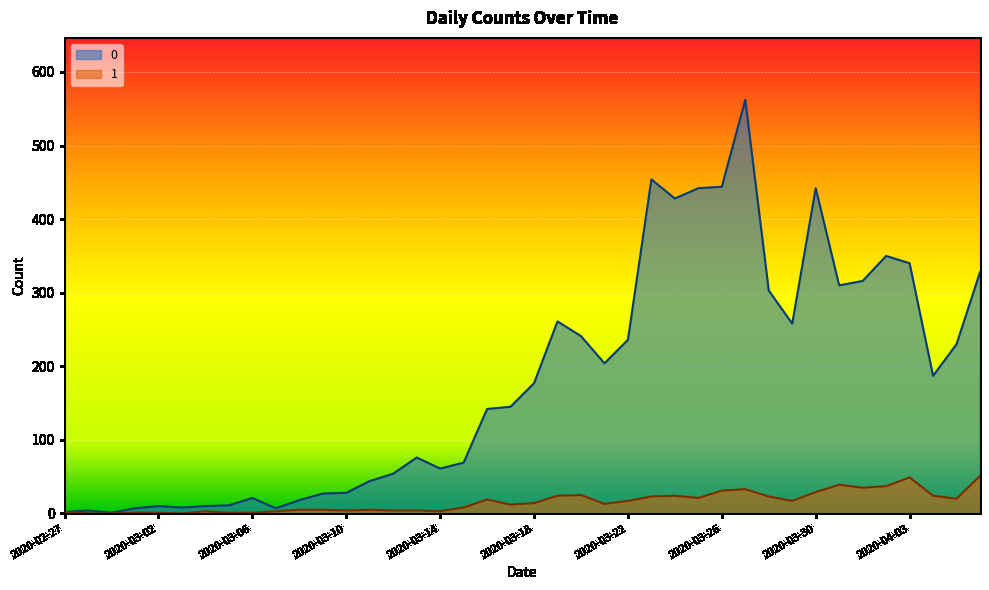

True or false: 0 and 1 cross at least once.

False